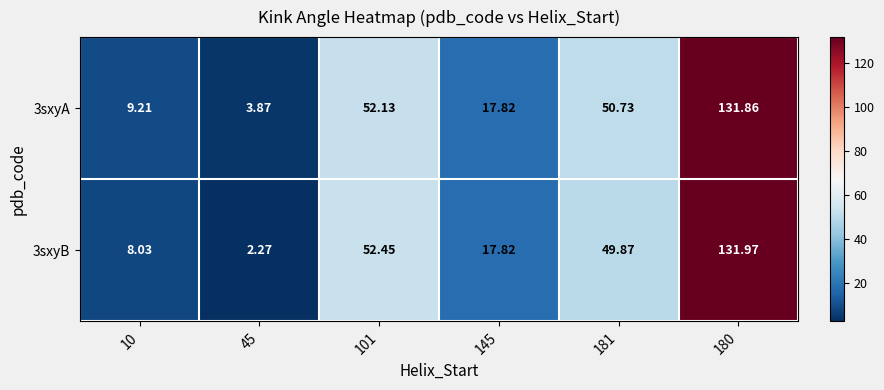

What is the total value across all series at 10?

17.2